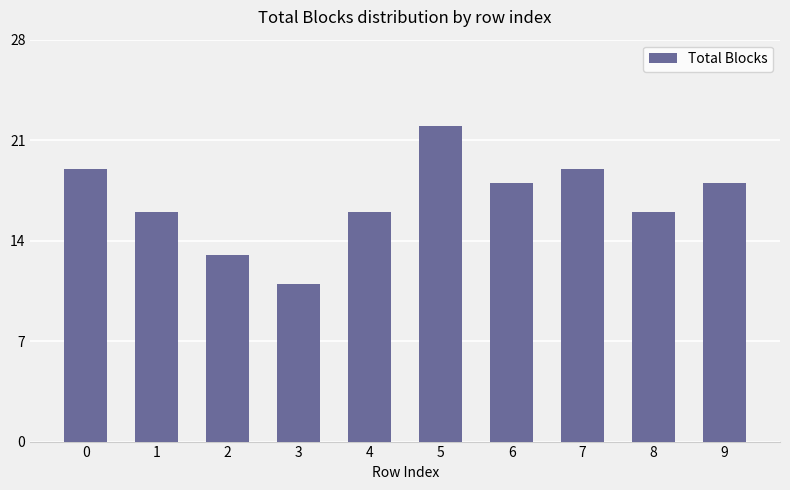

Reading left to right, extract all data points from this chart.

0=19	1=16	2=13	3=11	4=16	5=22	6=18	7=19	8=16	9=18